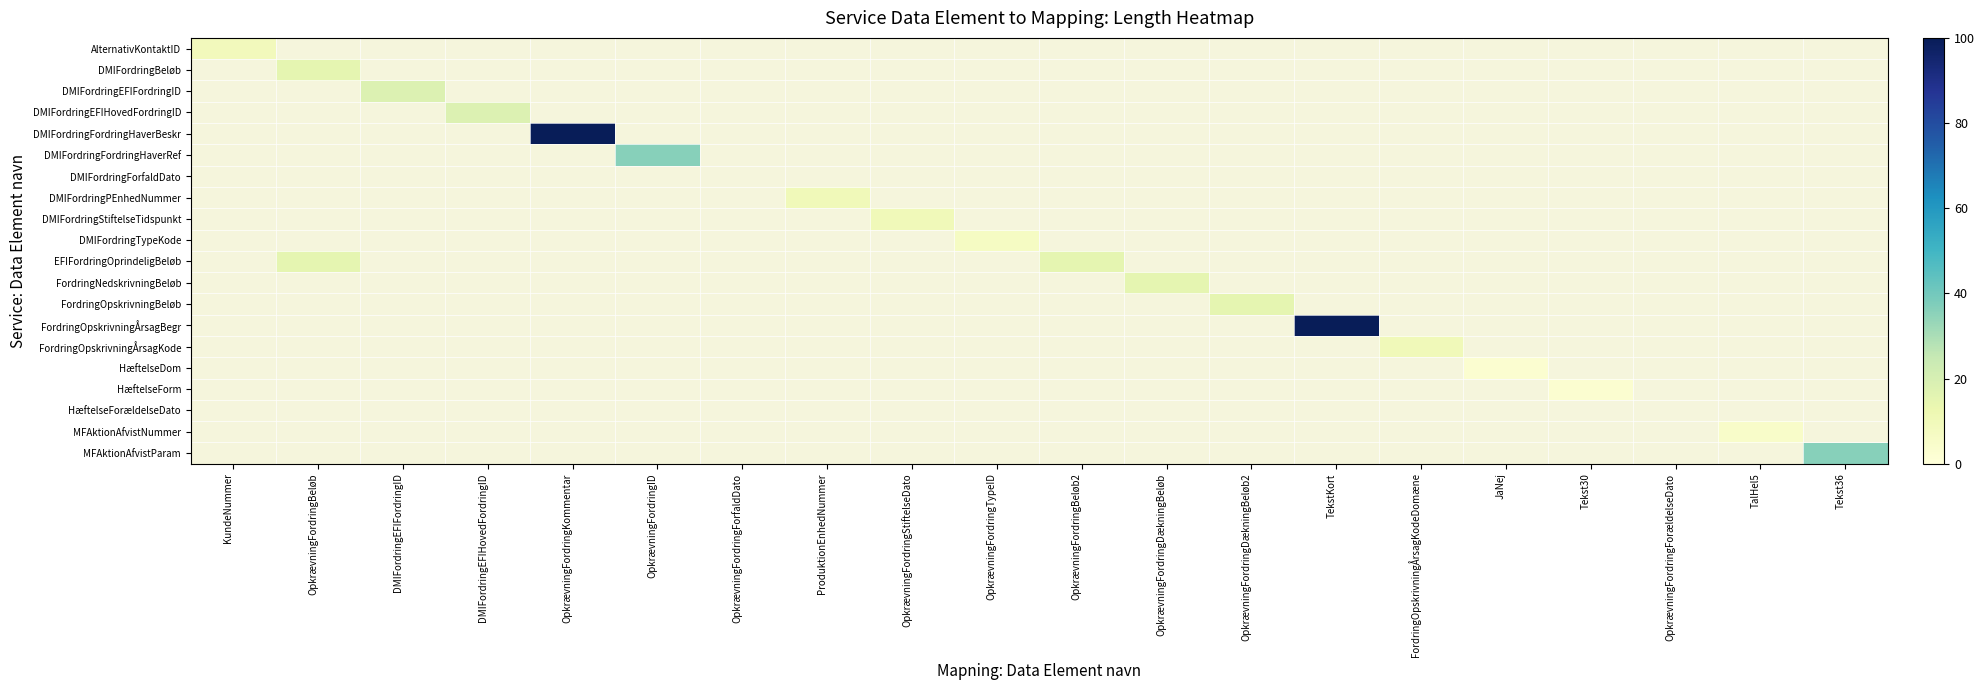

At how many categories does at least one series exceed 7?

14